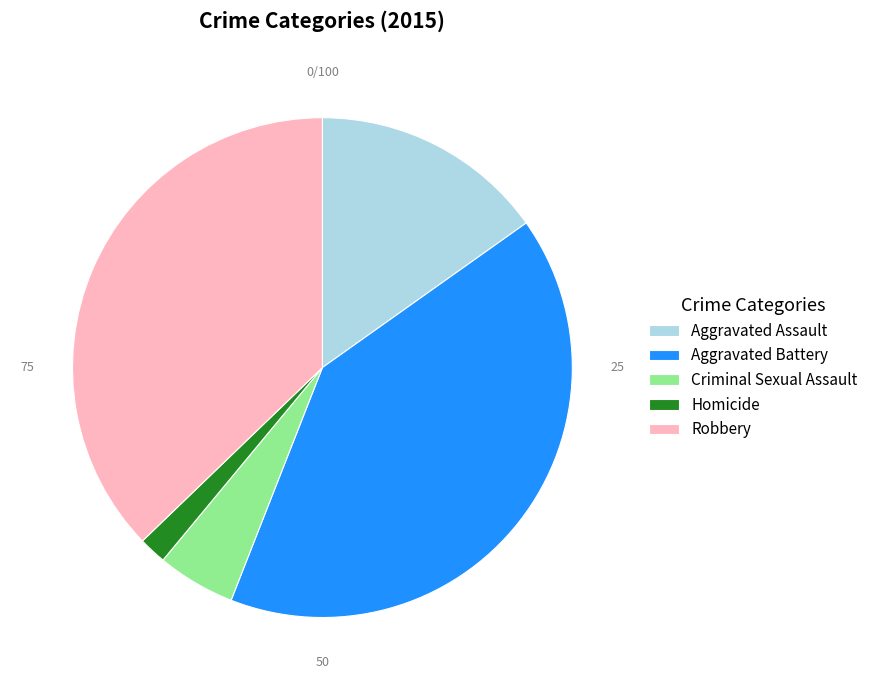

How many segments does this pie chart have?

5